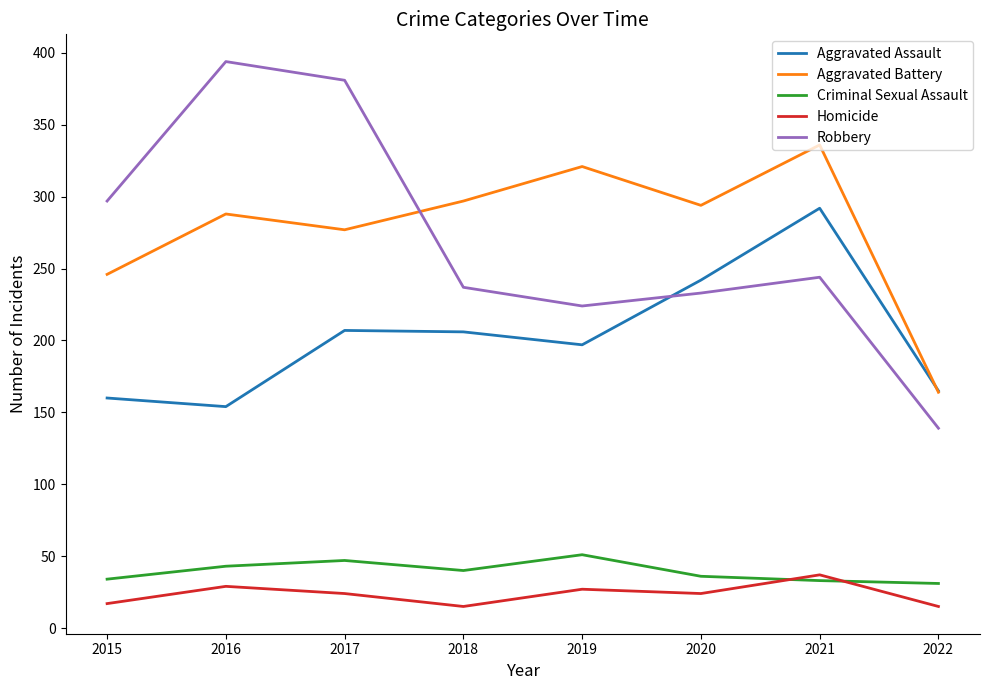

True or false: Criminal Sexual Assault has a value of 43 at 2016.

True